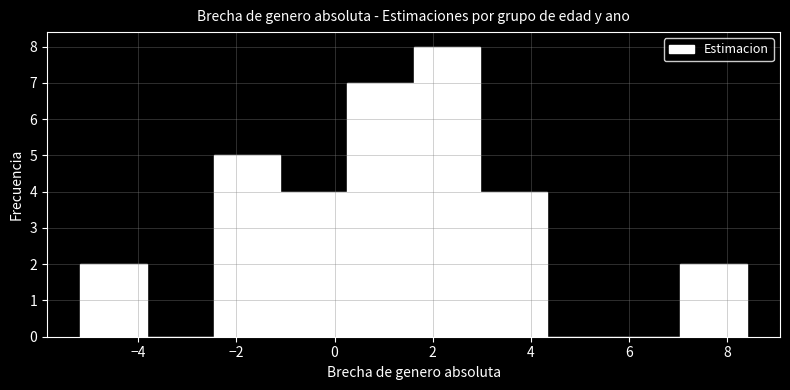

Reading left to right, transcribe this chart: for each bar, give the range it covers on the x-axis and its height. Neither the bar edges nor the heights are printed on the chart, so give them approximately, as read against the axes.

-5.2 to -3.8: 2
-3.8 to -2.4: 0
-2.4 to -1.2: 5
-1.2 to 0.2: 4
0.2 to 1.6: 7
1.6 to 3.0: 8
3.0 to 4.4: 4
4.4 to 5.6: 0
5.6 to 7.0: 0
7.0 to 8.4: 2